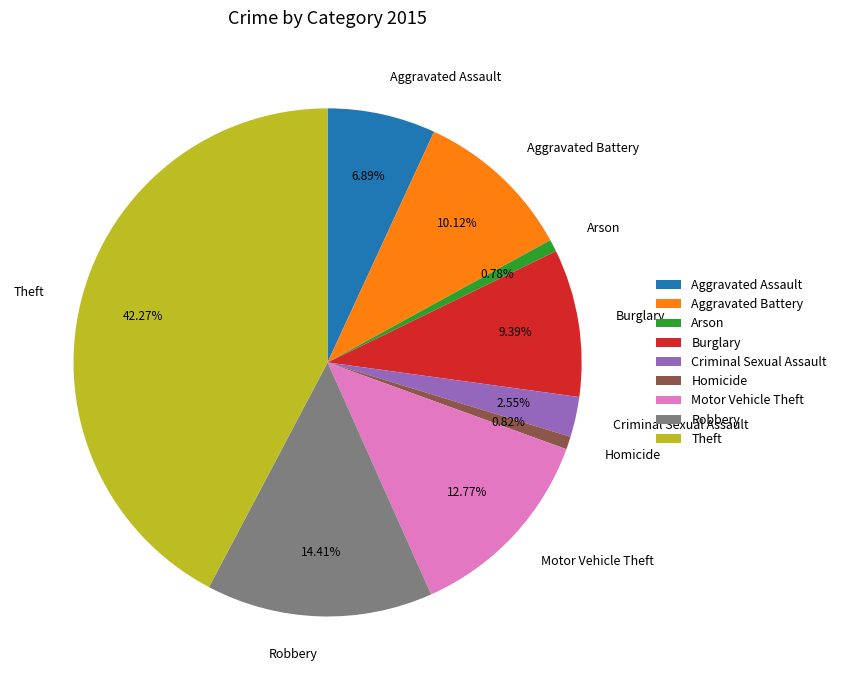

How many segments does this pie chart have?

9